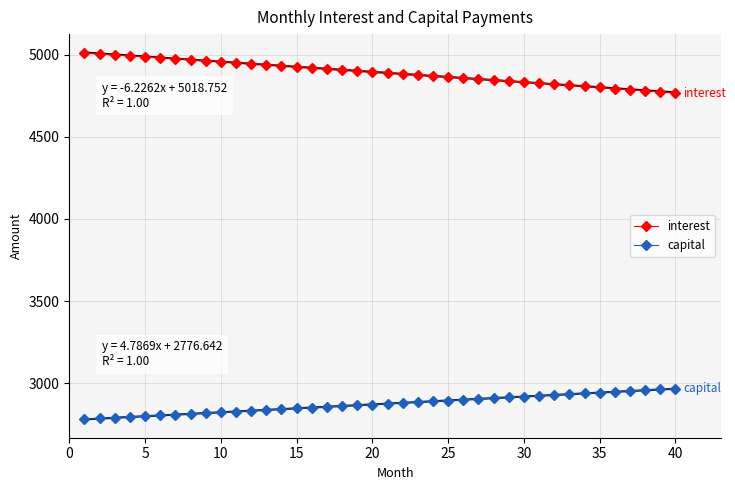

What is the sum of all capital values?

114991.0